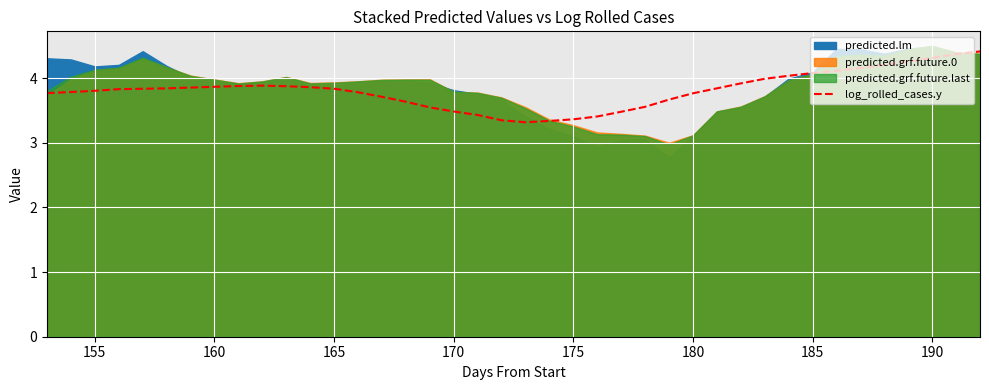

What is the maximum value for log_rolled_cases.y?

4.4